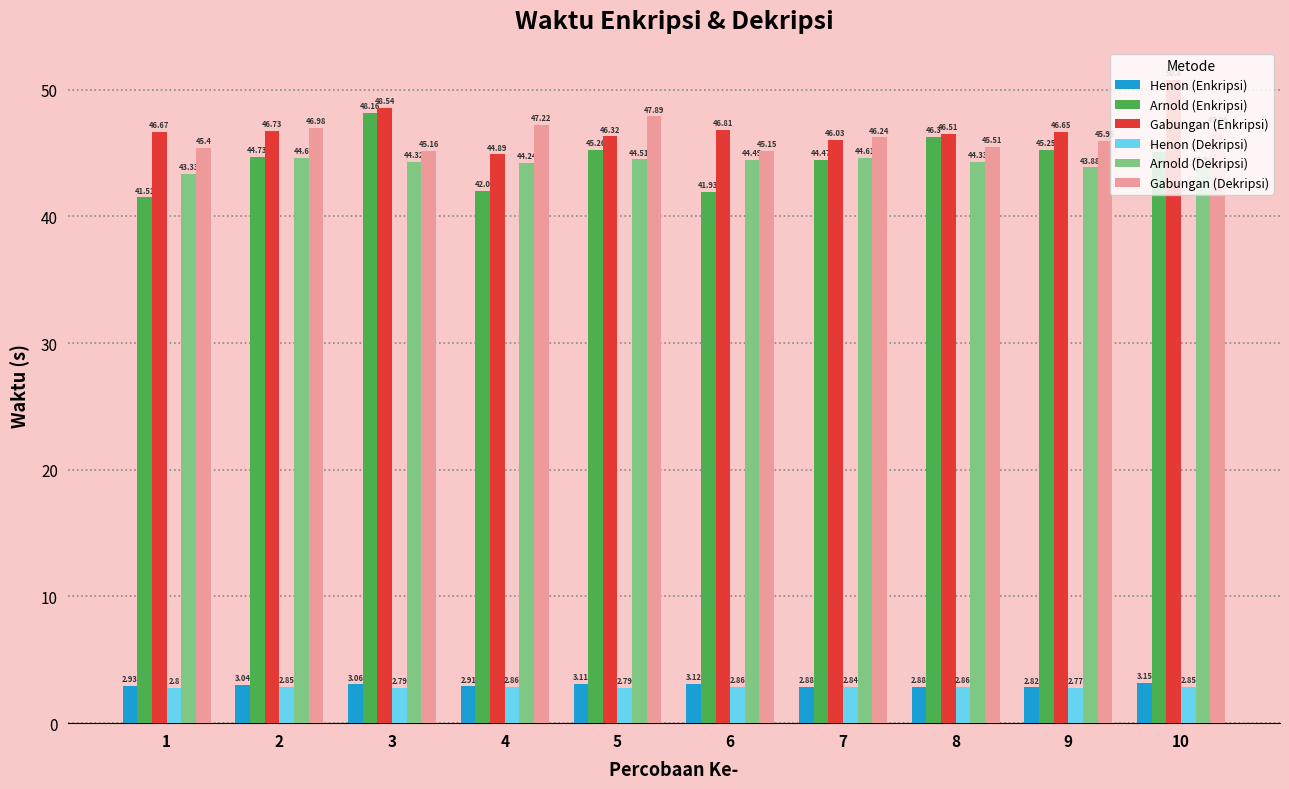

What is the spread (max minus min) of values at 4?

44.4